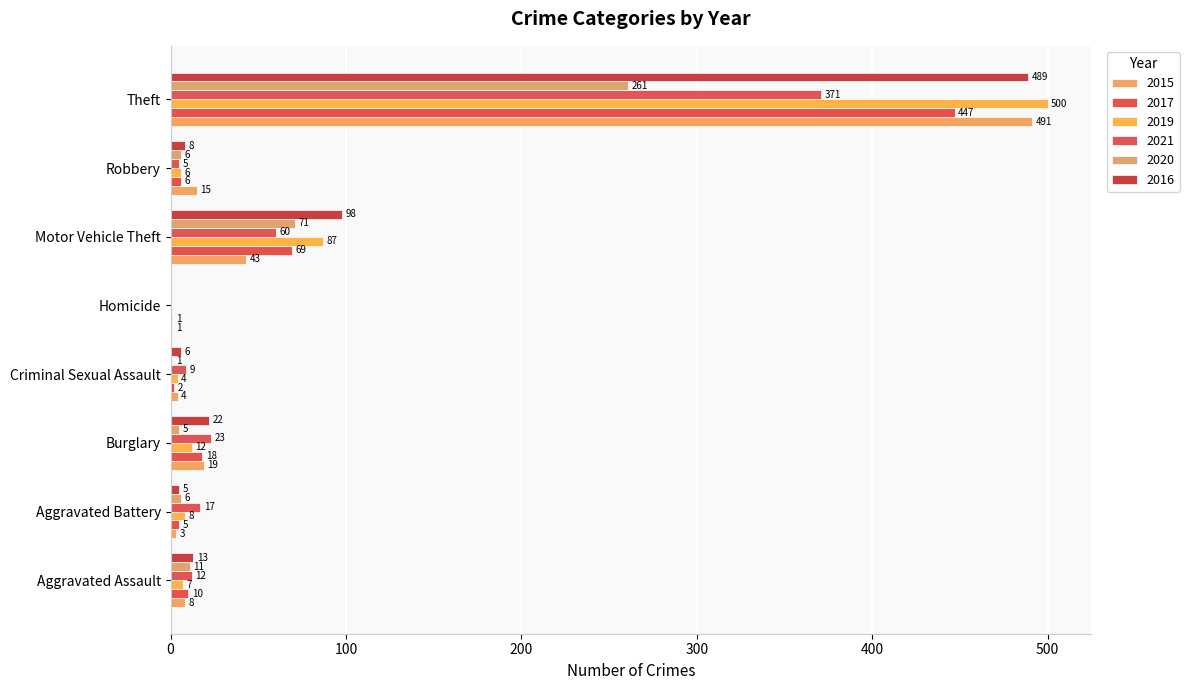

How many positive values does the 2019 series have?

7